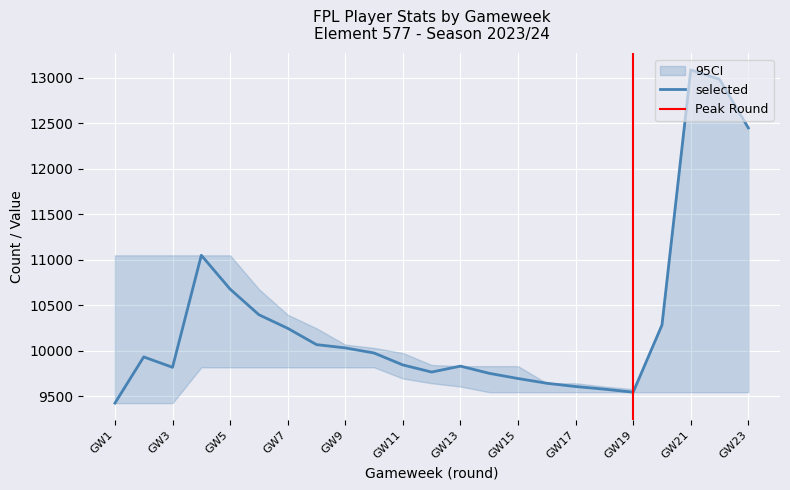

What is the maximum value for selected?

13083